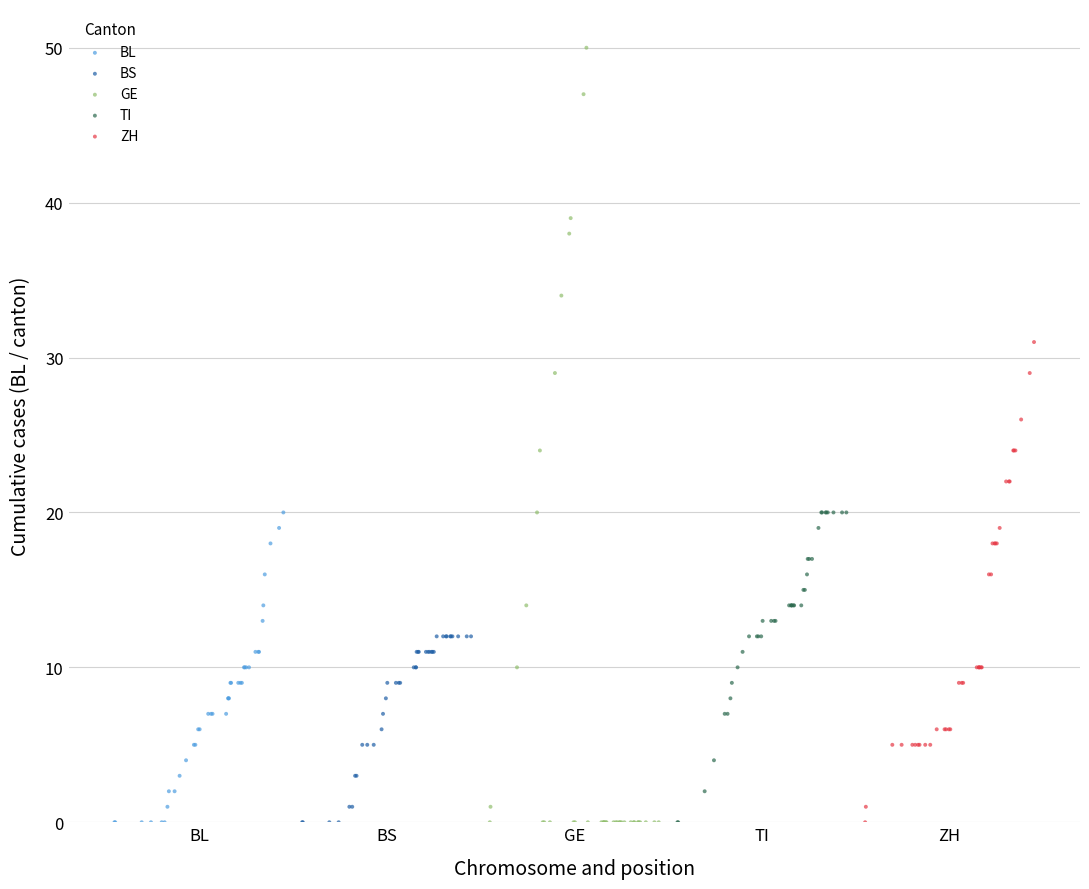

Which series has the widest spread of Y values?

GE